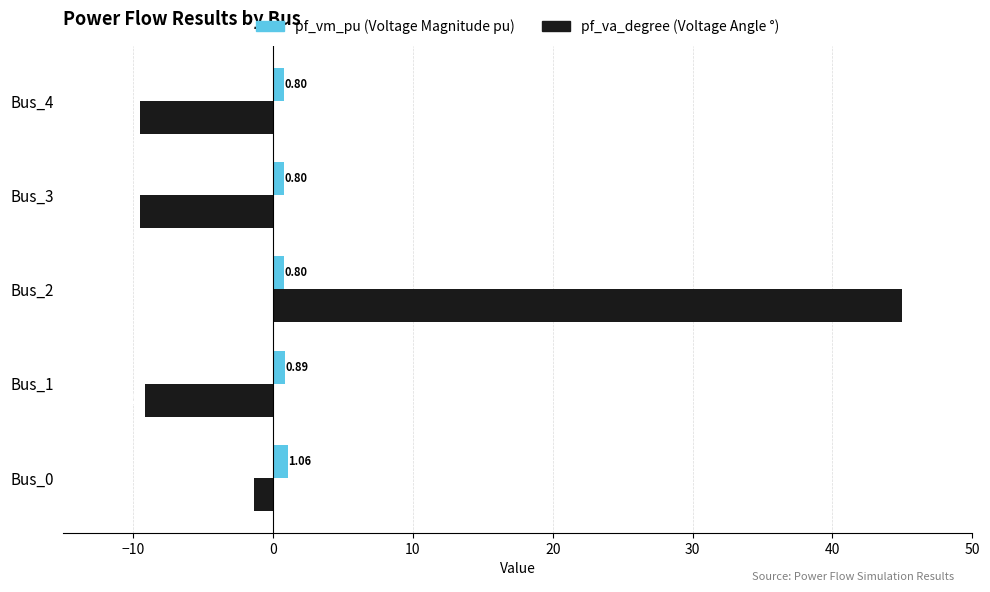

What is the difference between the highest and lowest values at Bus_3?

10.3